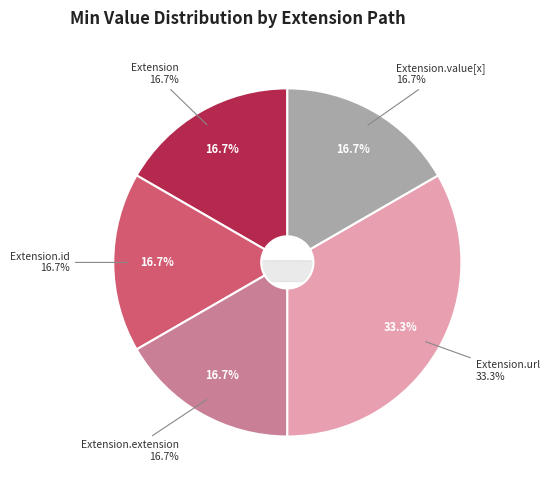

What is the smallest slice in the pie chart?

Extension